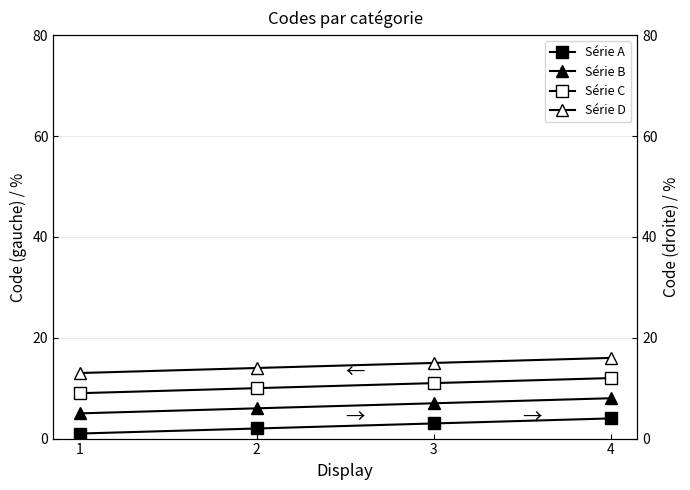

What are all the series names shown in the legend?

Série A, Série B, Série C, Série D